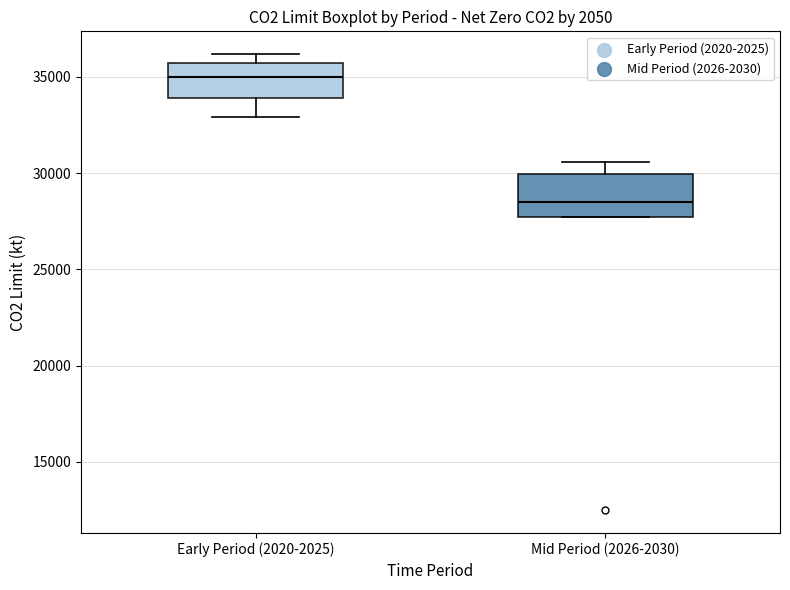

Reading left to right, transcribe this box plot: for each box, give where its median line is, the range the box spans, and where its two whiskers end, as read against the y-axis. The values are not printed on the chart, so give them approximately, as read against the axis.

Early Period (2020-2025): median 35000, box 34000 to 35500, whiskers 33000 to 36000
Mid Period (2026-2030): median 28500, box 27500 to 30000, whiskers 27500 to 30500